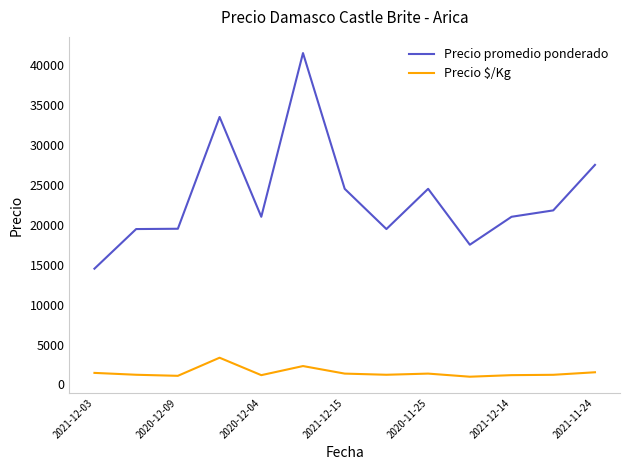

Which series has the largest range (max minus min)?

Precio promedio ponderado